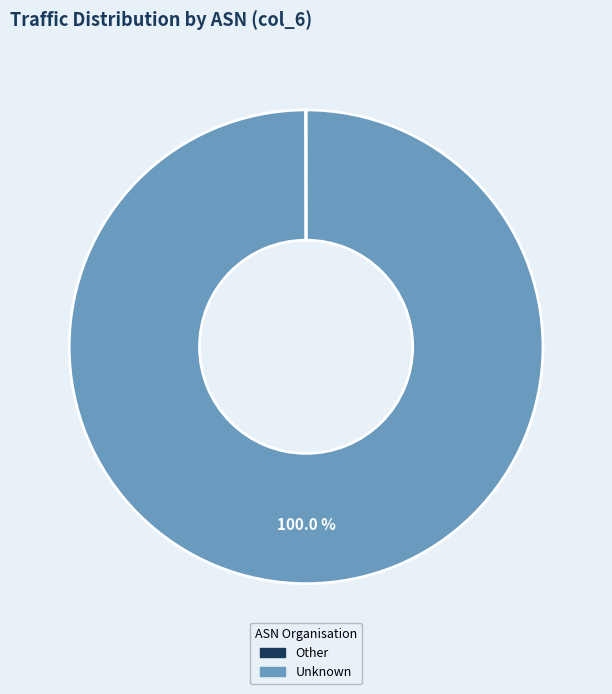

To the nearest percent, what is the difference between the largest and smallest slice percentages?

100%